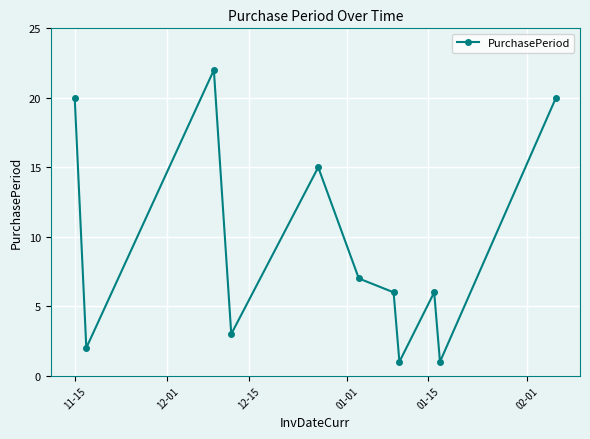

Is this an area chart (filled region under the line)?

No